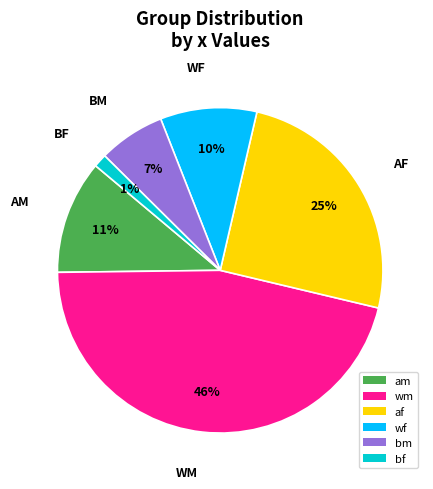

Is it true that bm is 20% of the pie?

False